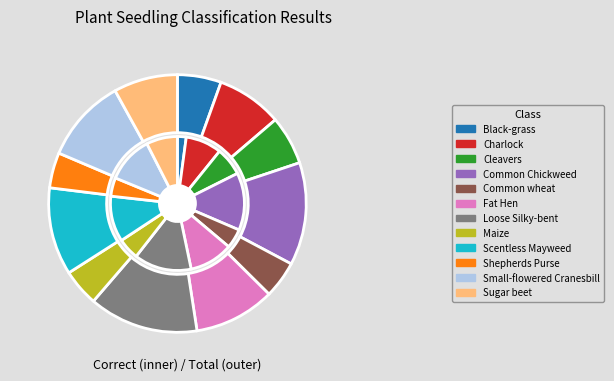

How many slices are in this pie chart?

12